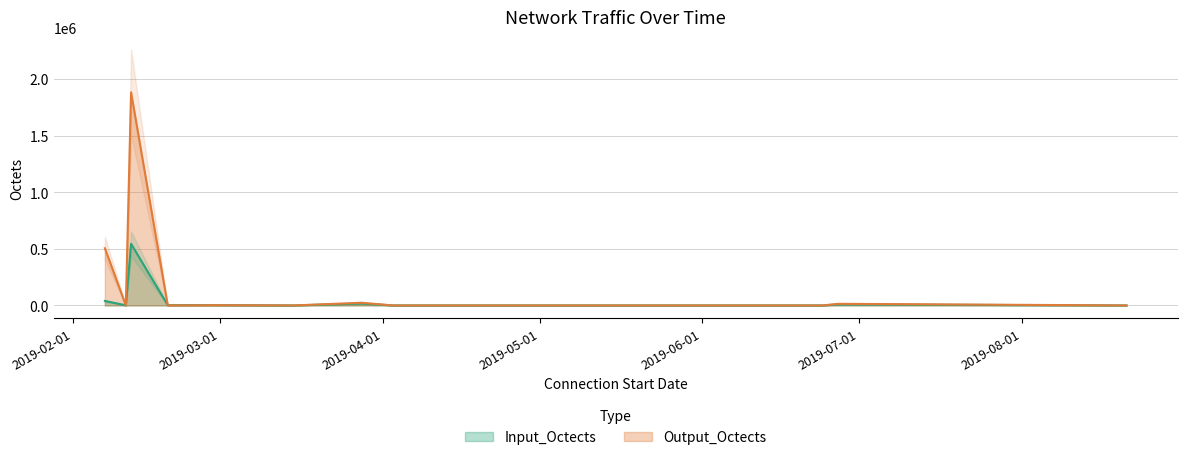

What position from the right is 2019-06-24?

3